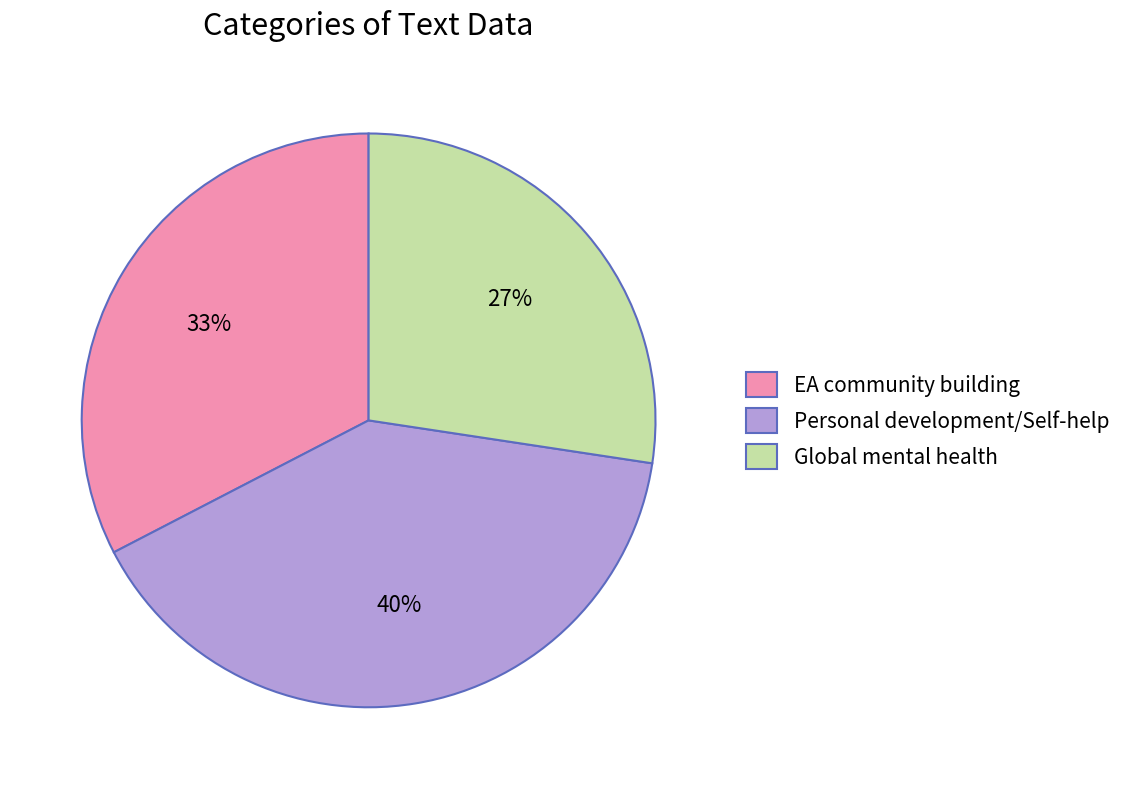

Do EA community building and Personal development/Self-help together represent more than half of the pie?

Yes